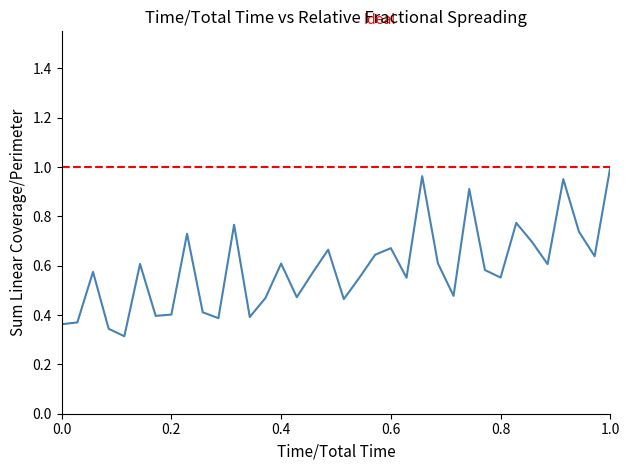

Reading left to right, transcribe all the data shown in this chart.

0.4	0.4	0.6	0.3	0.3	0.6	0.4	0.4	0.7	0.4	0.4	0.8	0.4	0.5	0.6	0.5	0.6	0.7	0.5	0.6	0.6	0.7	0.6	1.0	0.6	0.5	0.9	0.6	0.6	0.8	0.7	0.6	1.0	0.7	0.6	1.0